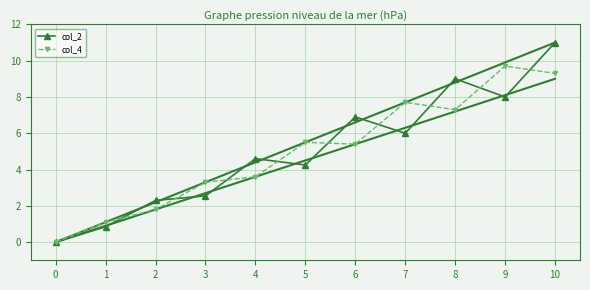

What are all the series names shown in the legend?

col_2, col_4